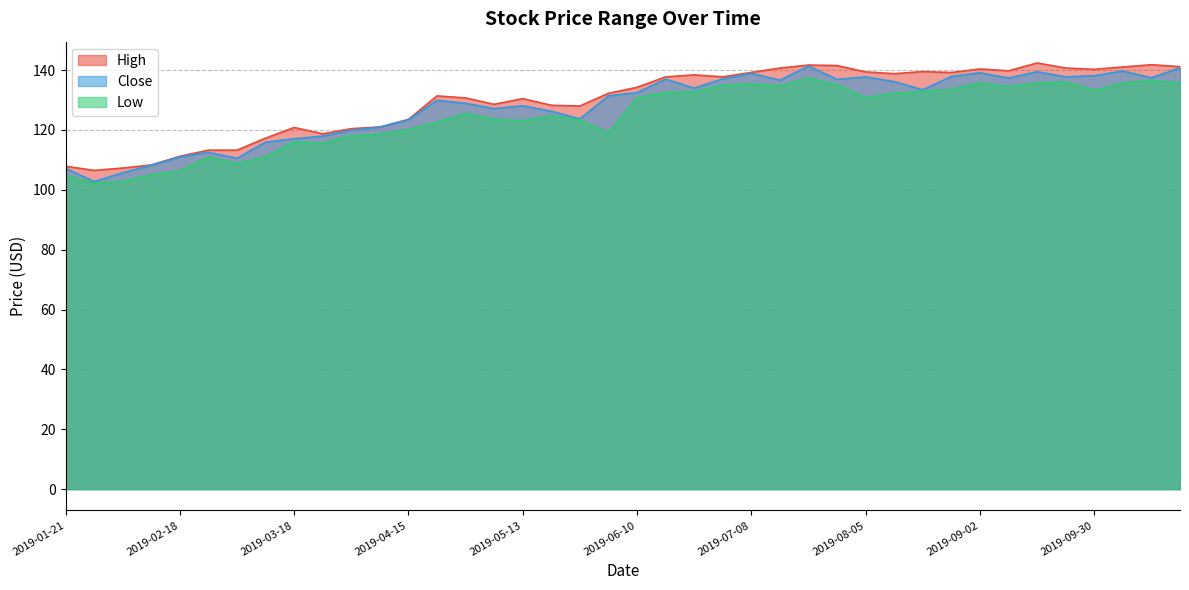

At which category is the sum across all series the highest?

2019-07-22